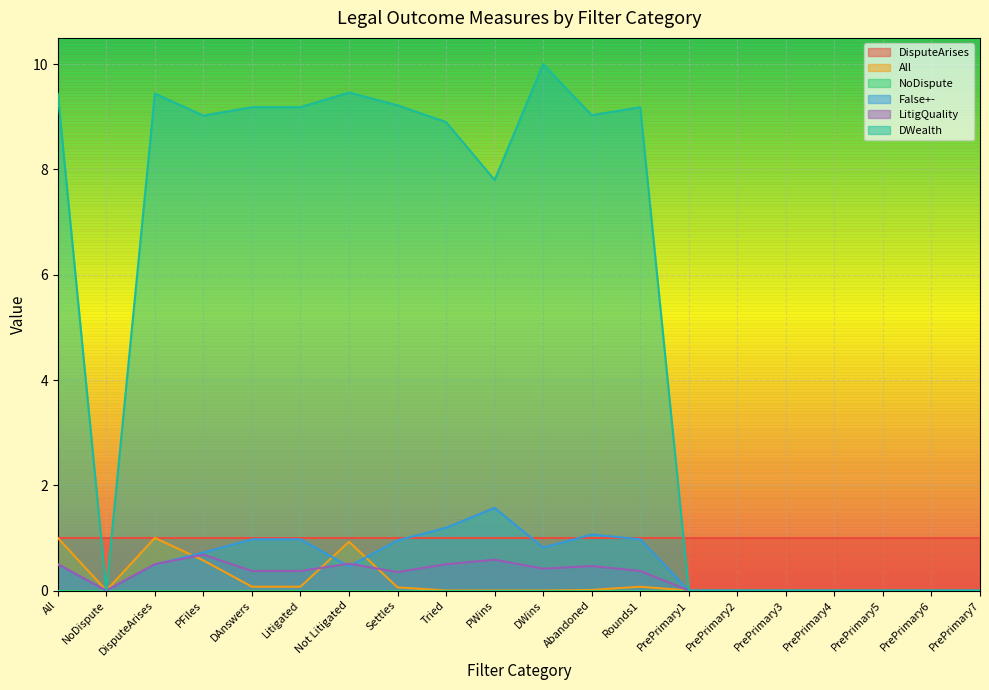

At how many categories does at least one series exceed 8?

11